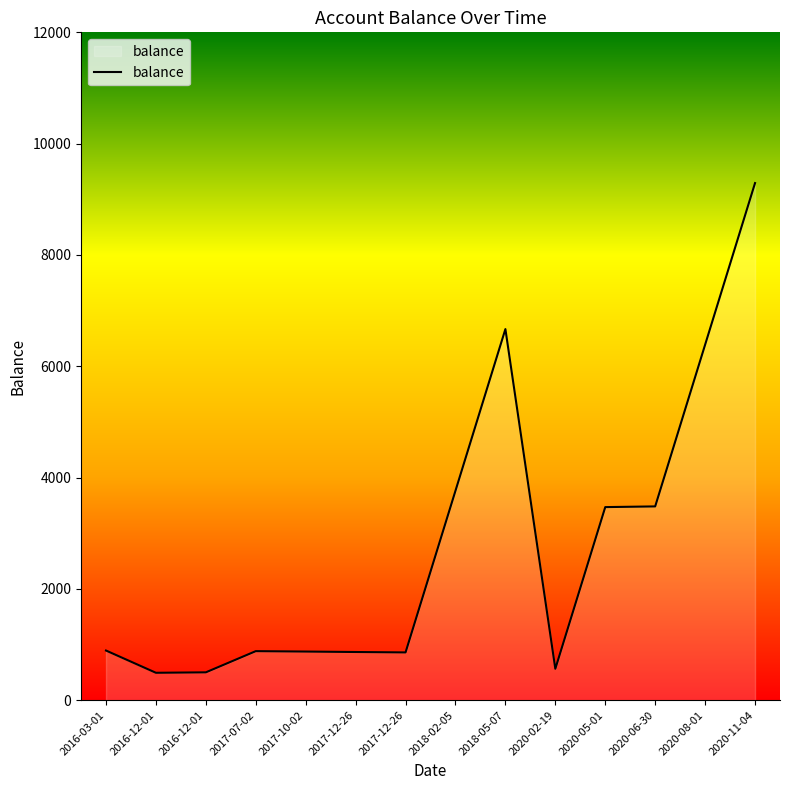

How many lines are shown in the chart?

1